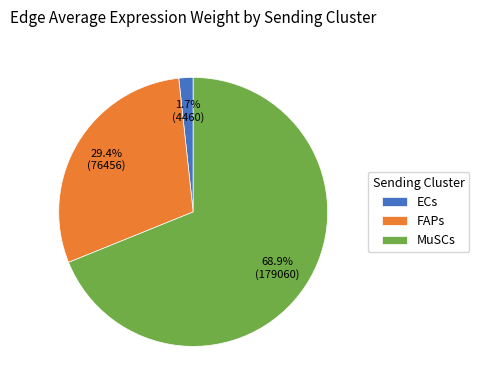

What is the ratio of the value at MuSCs to the value at FAPs?

2.3